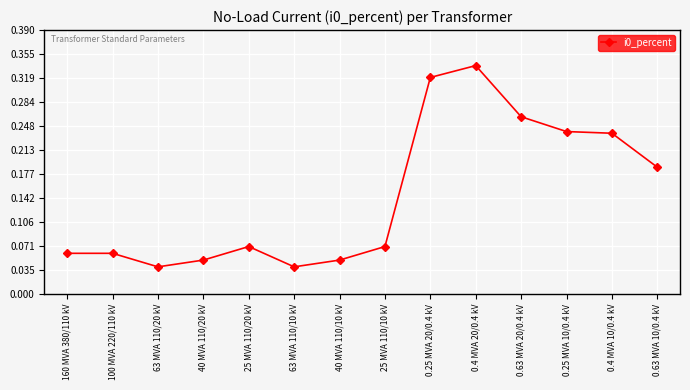

The chart shows a value of 0.4 at 0.25 MVA 10/0.4 kV. True or false?

False